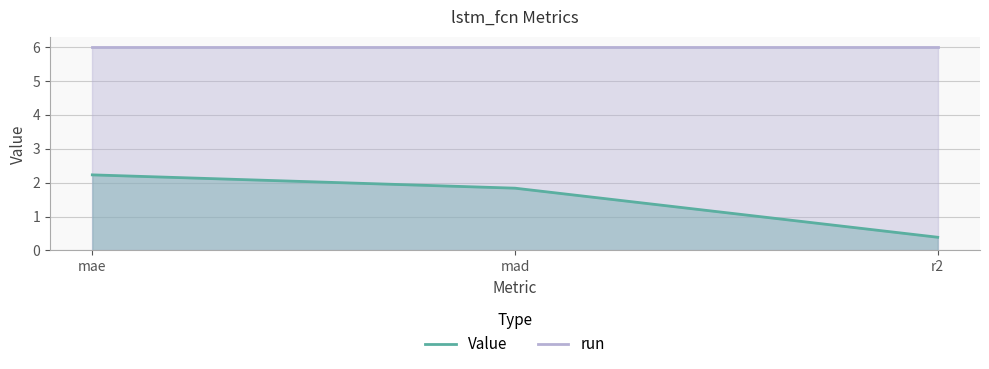

What are all the series names shown in the legend?

Value, run